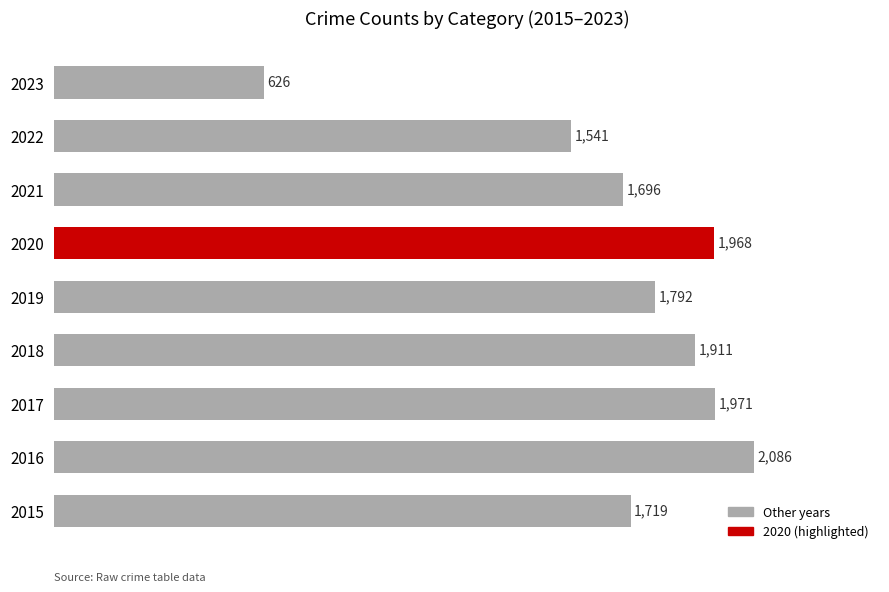

Reading bottom to top, extract all data points from this chart.

2015=1719	2016=2086	2017=1971	2018=1911	2019=1792	2020=1968	2021=1696	2022=1541	2023=626